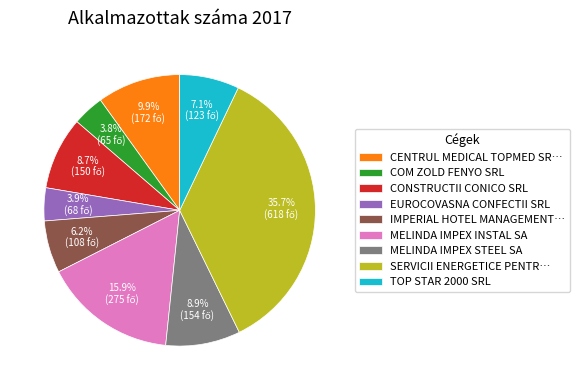

What is the ratio of the value at COM ZOLD FENYO SRL to the value at IMPERIAL HOTEL MANAGEMENT…?

0.6